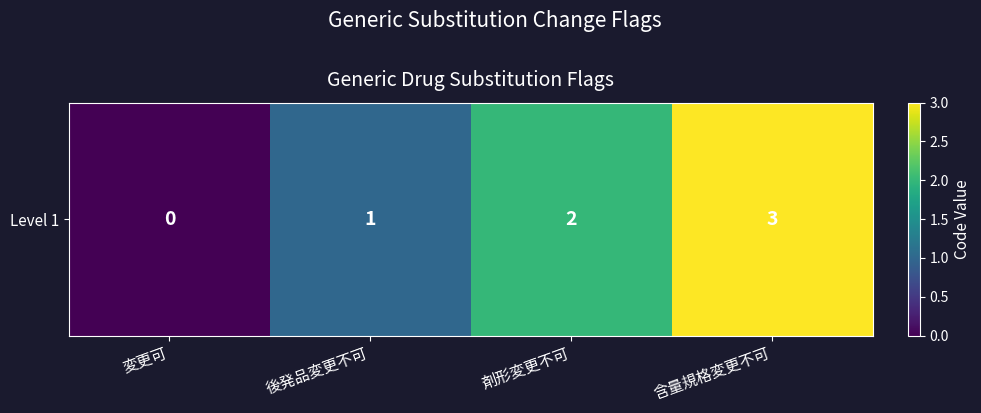

Rank the categories by value from highest to lowest.

含量規格変更不可, 剤形変更不可, 後発品変更不可, 変更可